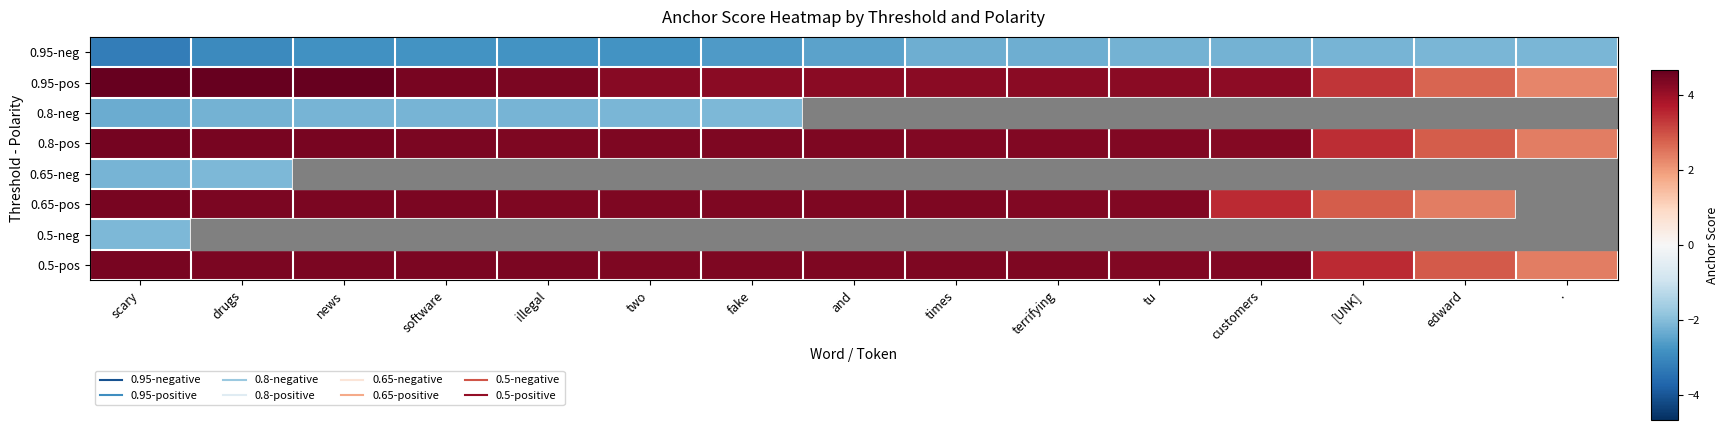

At how many categories does at least one series exceed 0?

15